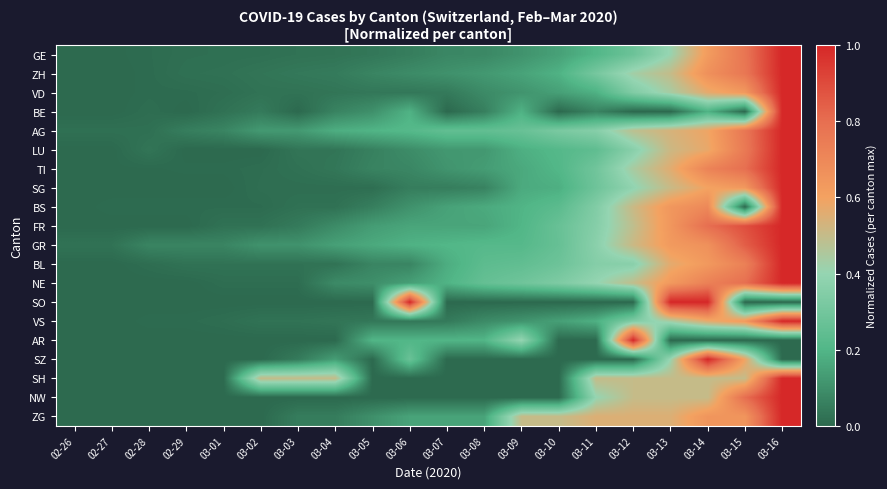

At 03-07, list the series in order from smallest to largest.

BE, SO, SZ, SH, NW, VD, VS, SG, GE, ZH, TI, LU, BS, ZG, FR, BL, NE, AR, GR, AG